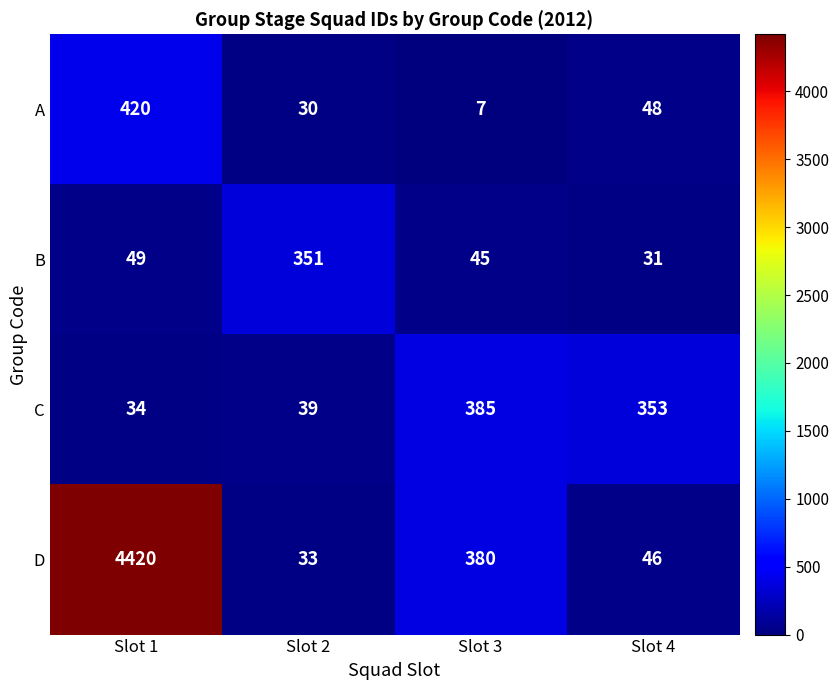

At which label is C closest to 209?

Slot 4